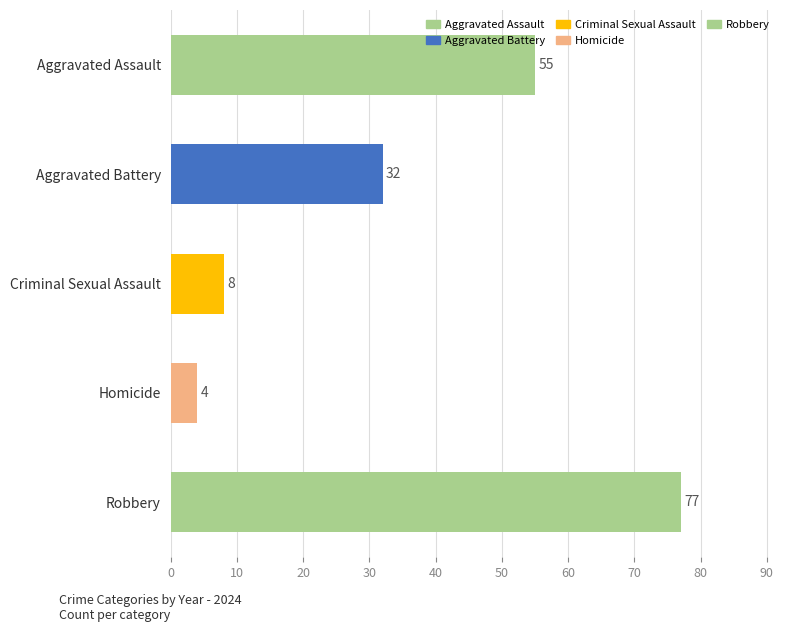

How many data points does each series have?

5